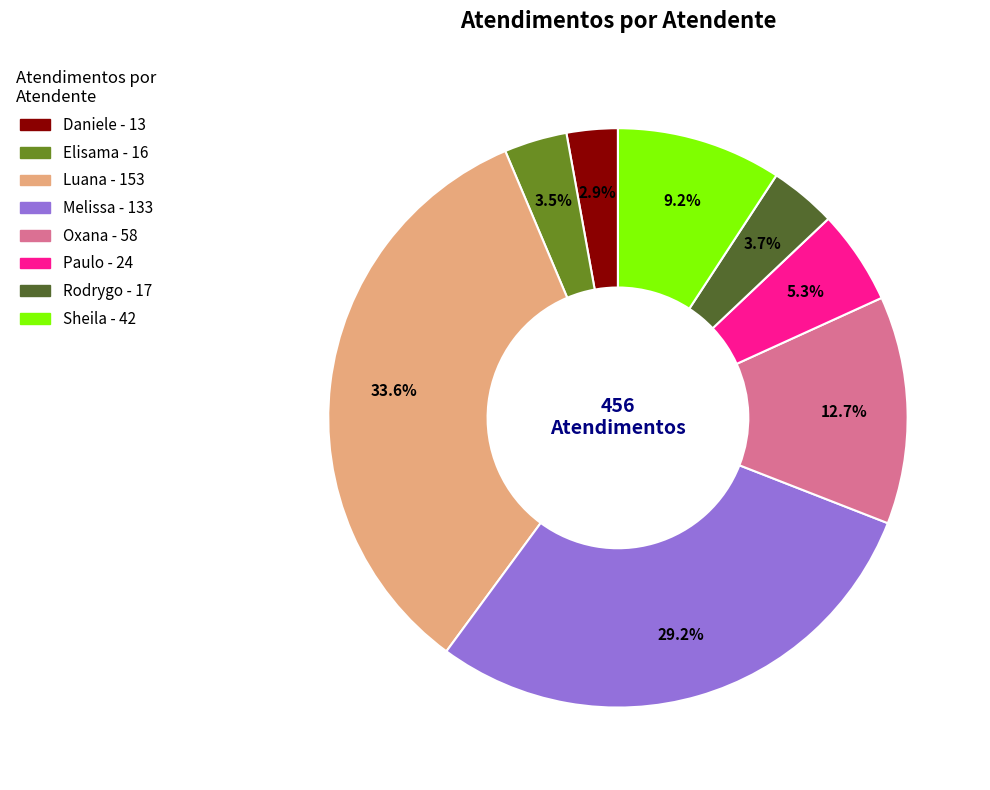

Is there any slice that represents more than half of the pie?

No